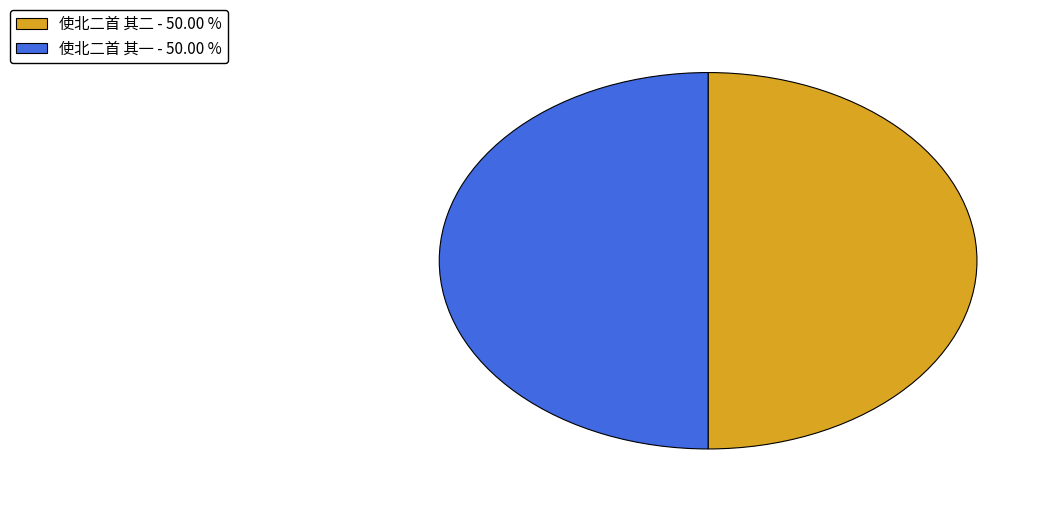

How many slices are in this pie chart?

2